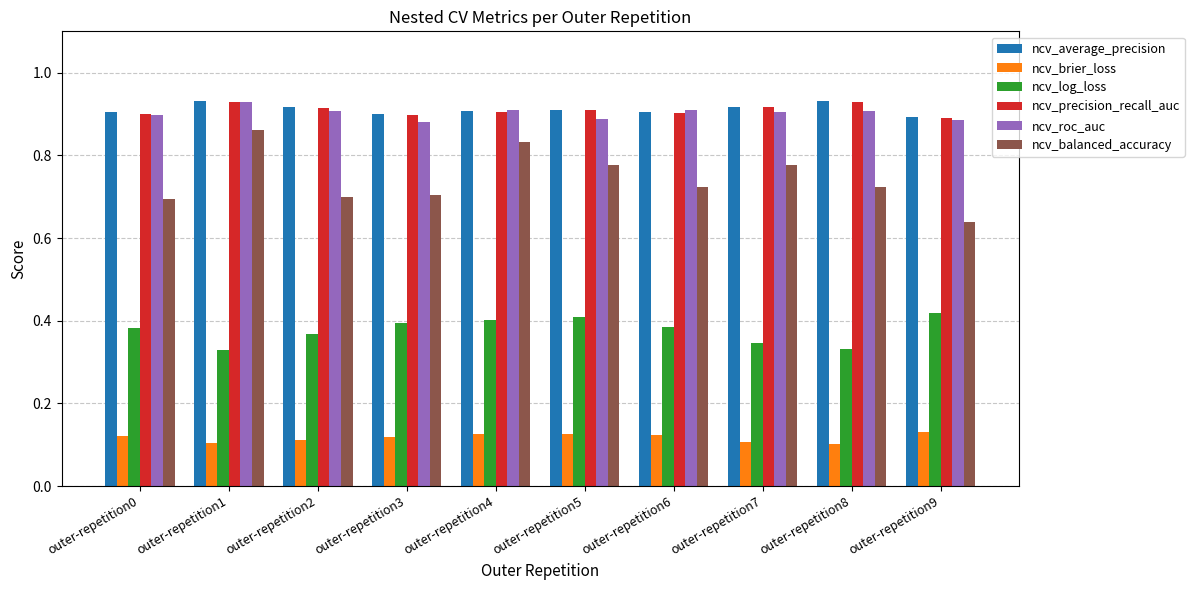

Which series has the widest spread of values?

ncv_balanced_accuracy